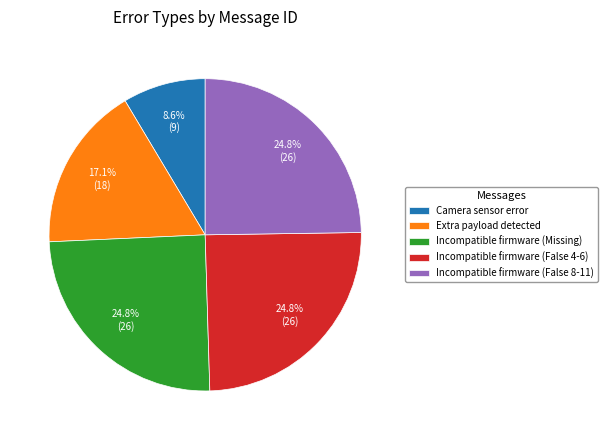

Which has a higher value, Camera sensor error or Incompatible firmware (False 4-6)?

Incompatible firmware (False 4-6)